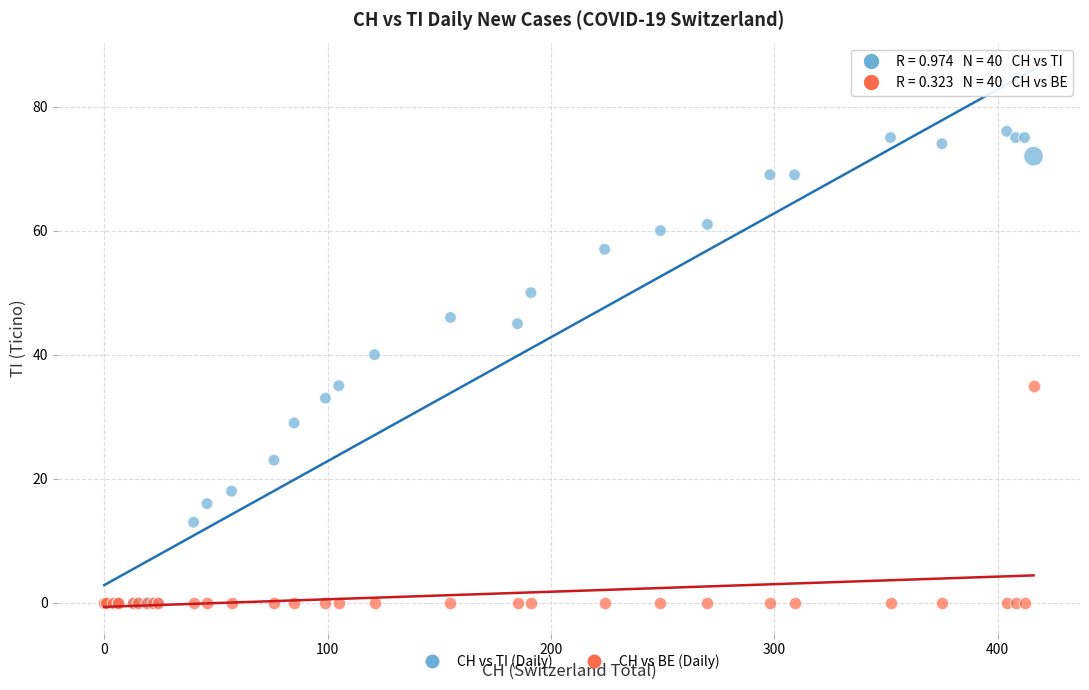

Across all series, what Y value is closest to 38?

40